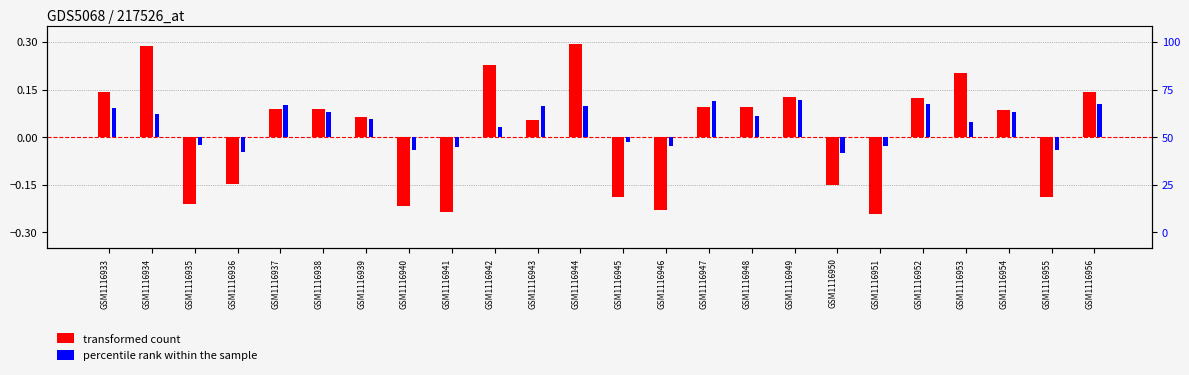

Reading left to right, extract all data points from this chart.

transformed count: GSM1116933=0.1	GSM1116934=0.3	GSM1116935=-0.2	GSM1116936=-0.1	GSM1116937=0.1	GSM1116938=0.1	GSM1116939=0.1	GSM1116940=-0.2	GSM1116941=-0.2	GSM1116942=0.2	GSM1116943=0.1	GSM1116944=0.3	GSM1116945=-0.2	GSM1116946=-0.2	GSM1116947=0.1	GSM1116948=0.1	GSM1116949=0.1	GSM1116950=-0.2	GSM1116951=-0.2	GSM1116952=0.1	GSM1116953=0.2	GSM1116954=0.1	GSM1116955=-0.2	GSM1116956=0.1
percentile rank within the sample: GSM1116933=0.1	GSM1116934=0.1	GSM1116935=-0.0	GSM1116936=-0.0	GSM1116937=0.1	GSM1116938=0.1	GSM1116939=0.1	GSM1116940=-0.0	GSM1116941=-0.0	GSM1116942=0.0	GSM1116943=0.1	GSM1116944=0.1	GSM1116945=-0.0	GSM1116946=-0.0	GSM1116947=0.1	GSM1116948=0.1	GSM1116949=0.1	GSM1116950=-0.0	GSM1116951=-0.0	GSM1116952=0.1	GSM1116953=0.0	GSM1116954=0.1	GSM1116955=-0.0	GSM1116956=0.1